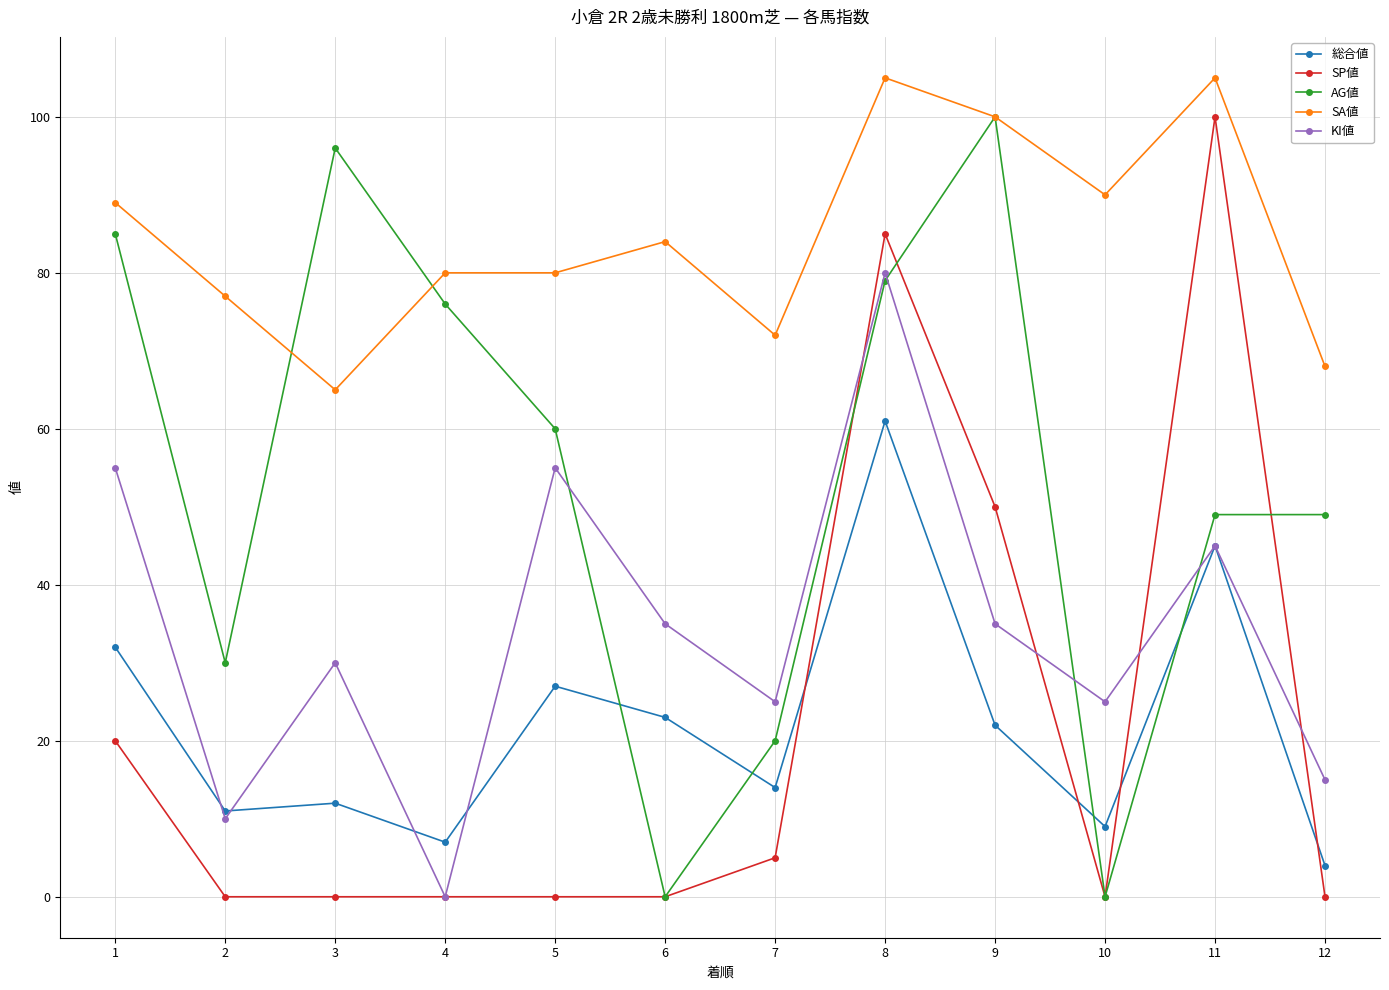

At which category does 総合値 reach its first local peak?

3